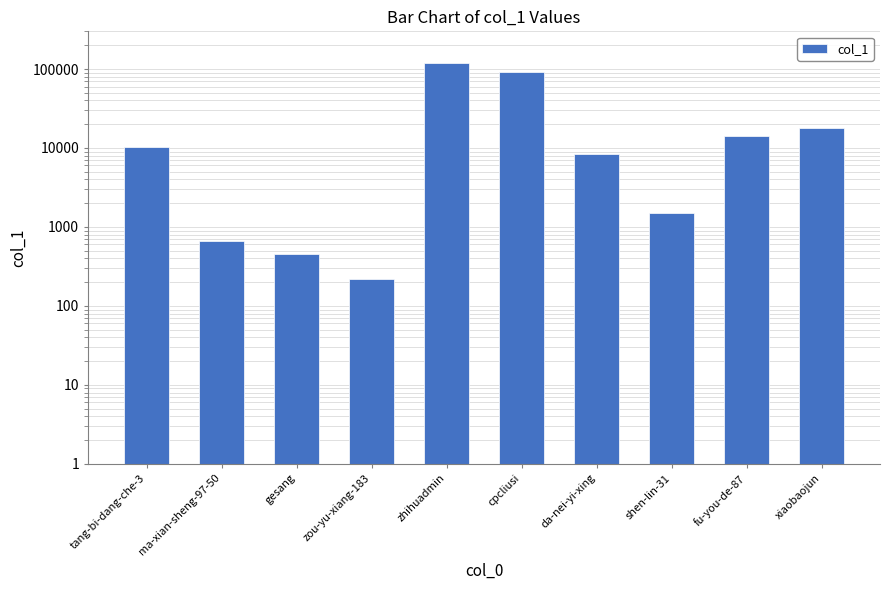

Which has a higher value, cpcliusi or fu-you-de-87?

cpcliusi